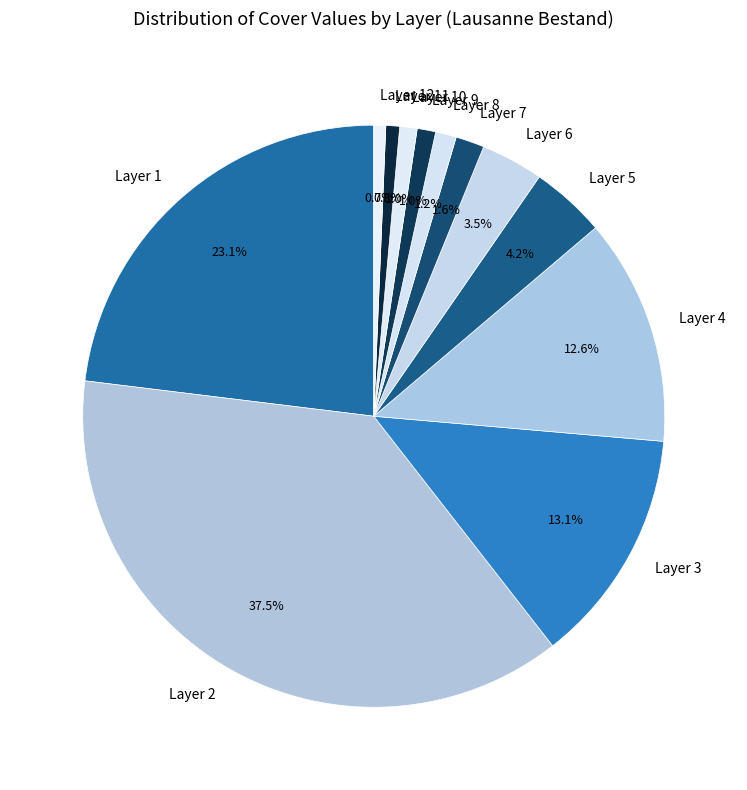

What is the ratio of the value at Layer 7 to the value at Layer 11?

2.1